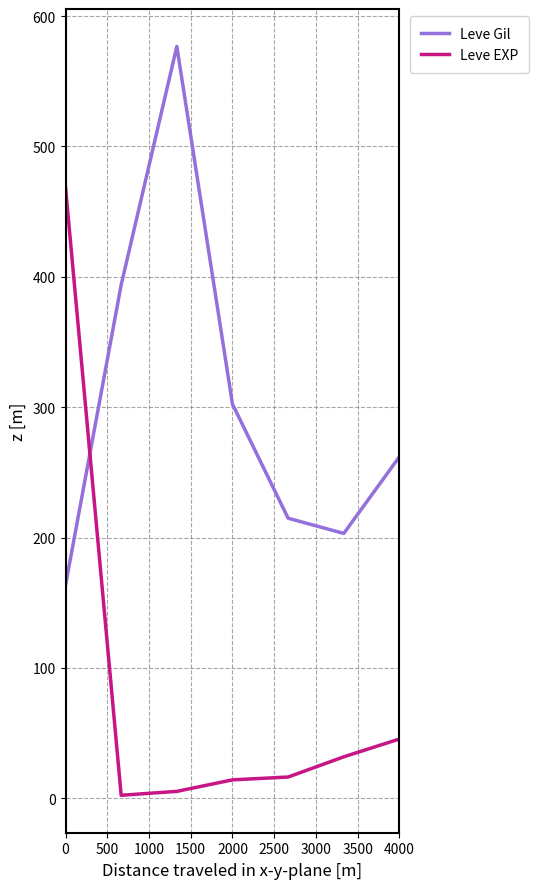

Does the chart have visible grid lines?

Yes